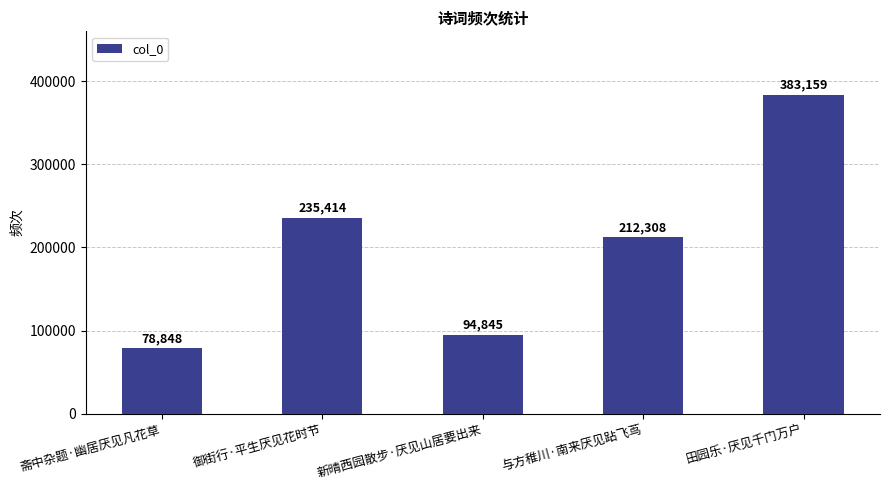

True or false: the data shows 637447 at 田园乐·厌见千门万户.

False